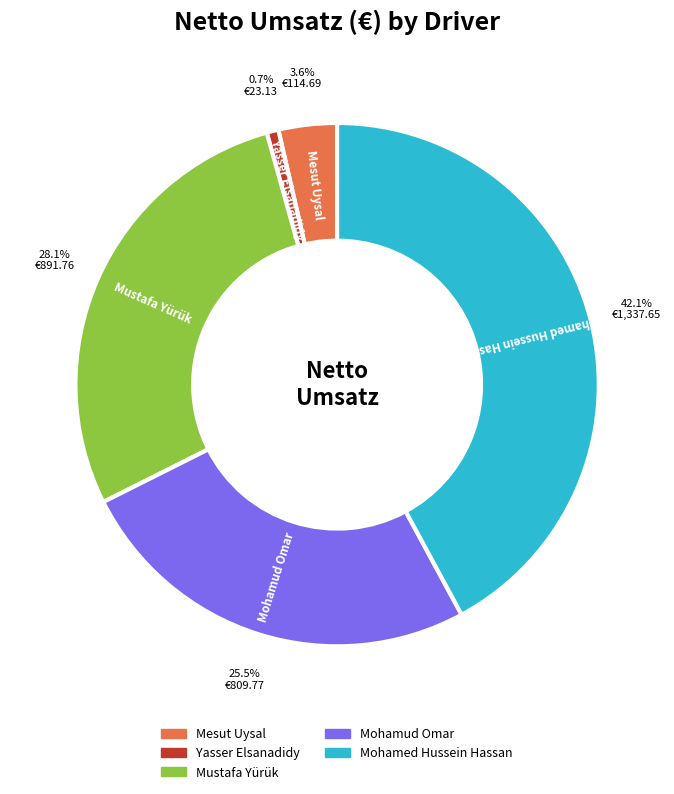

How many slices are in this pie chart?

5